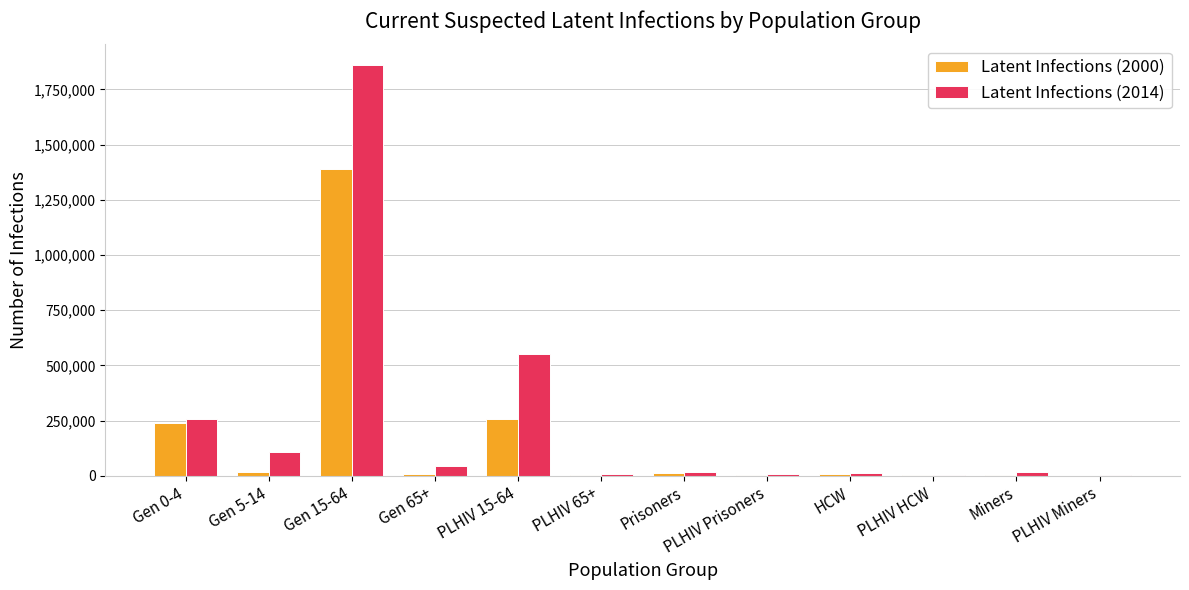

Which series has the largest total across all categories?

Latent Infections (2014)